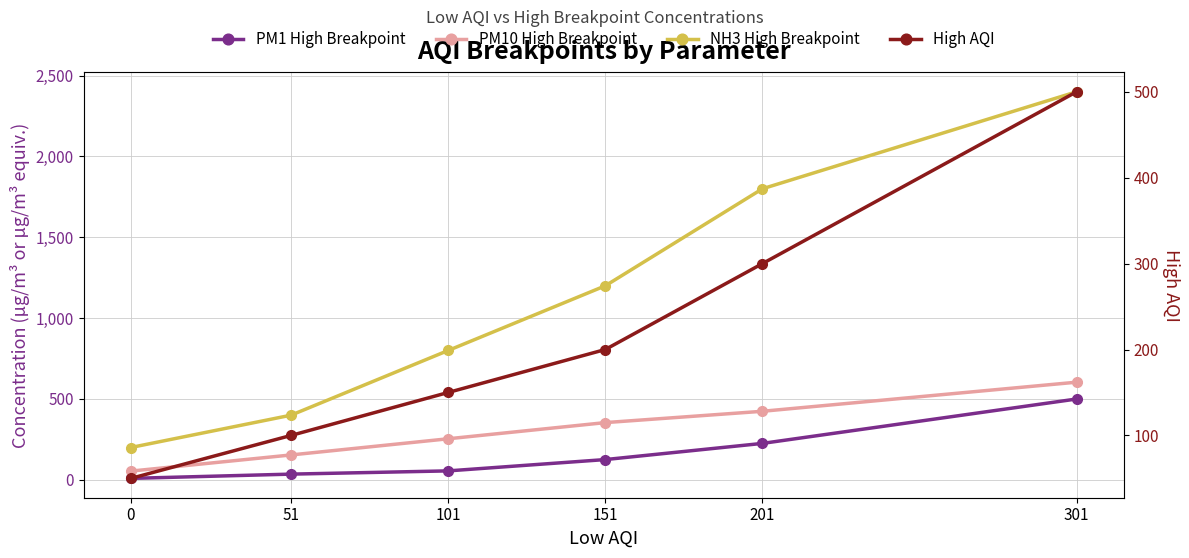

Reading left to right, what are all the values shown in this chart?

PM1 High Breakpoint: 0=9.0	51=35.4	101=55.4	151=125.4	201=225.4	301=500.0
PM10 High Breakpoint: 0=54.0	51=154.0	101=254.0	151=354.0	201=424.0	301=604.0
NH3 High Breakpoint: 0=200.0	51=400.0	101=800.0	151=1200.0	201=1800.0	301=2400.0
High AQI: 0=50.0	51=100.0	101=150.0	151=200.0	201=300.0	301=500.0